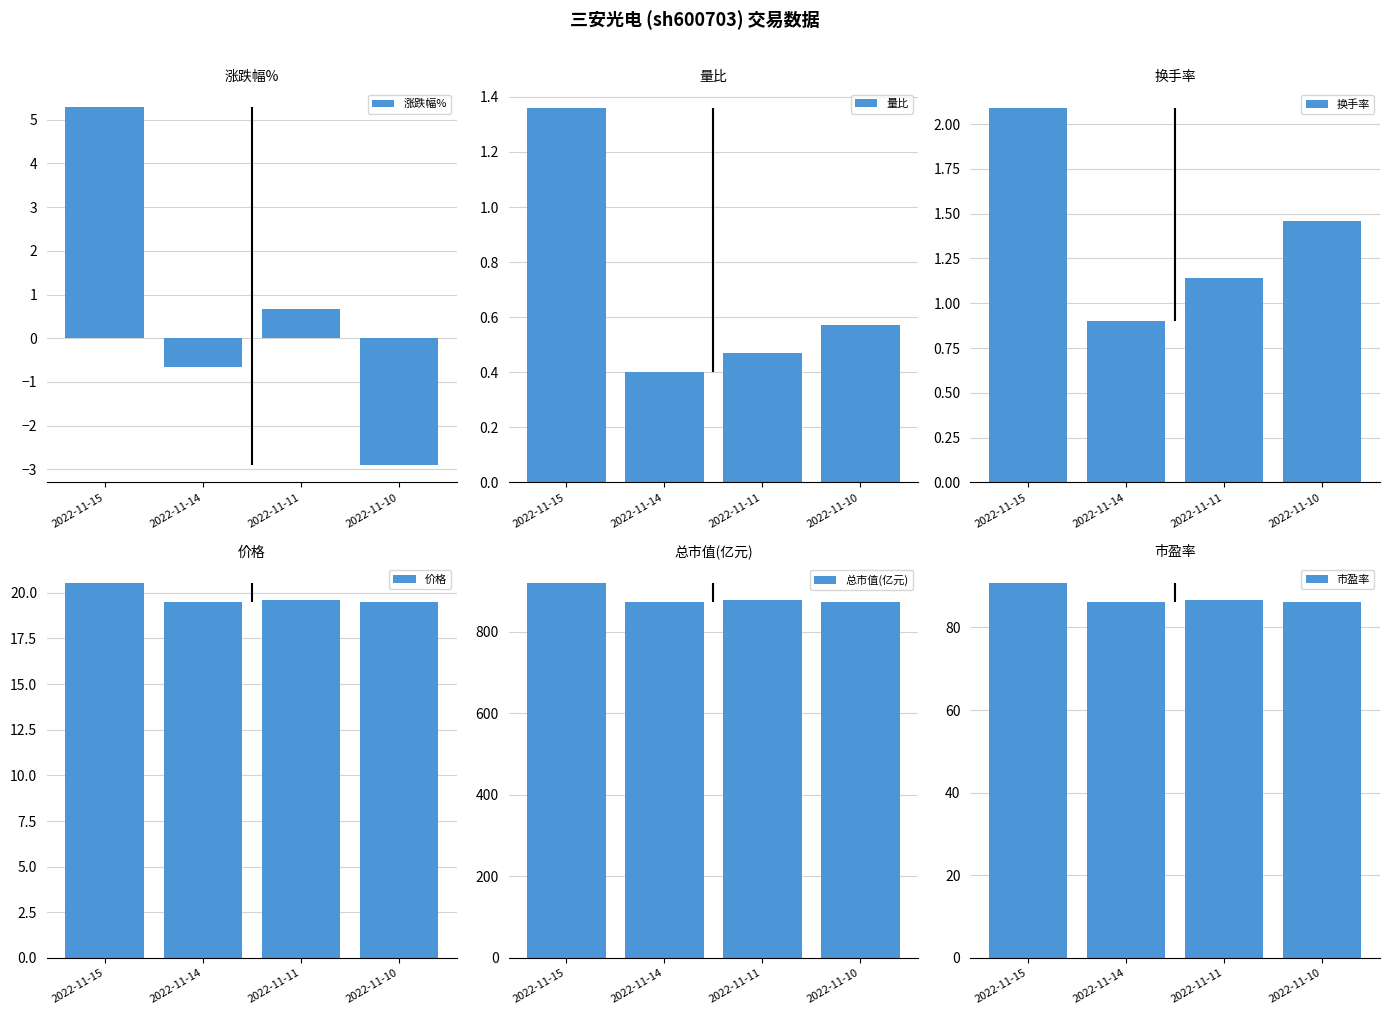

Reading left to right, extract all data points from this chart.

涨跌幅%: 5.3	-0.7	0.7	-2.9
量比: 1.4	0.4	0.5	0.6
换手率: 2.1	0.9	1.1	1.5
价格: 20.5	19.5	19.6	19.5
总市值(亿元): 918.7	872.6	878.4	872.6
市盈率: 90.6	86.1	86.7	86.1